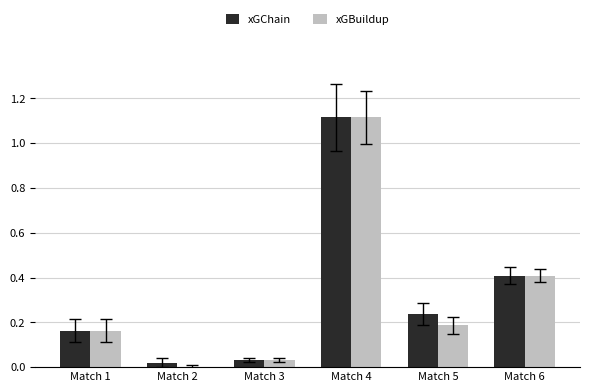

At which category is the sum across all series the highest?

Match 4